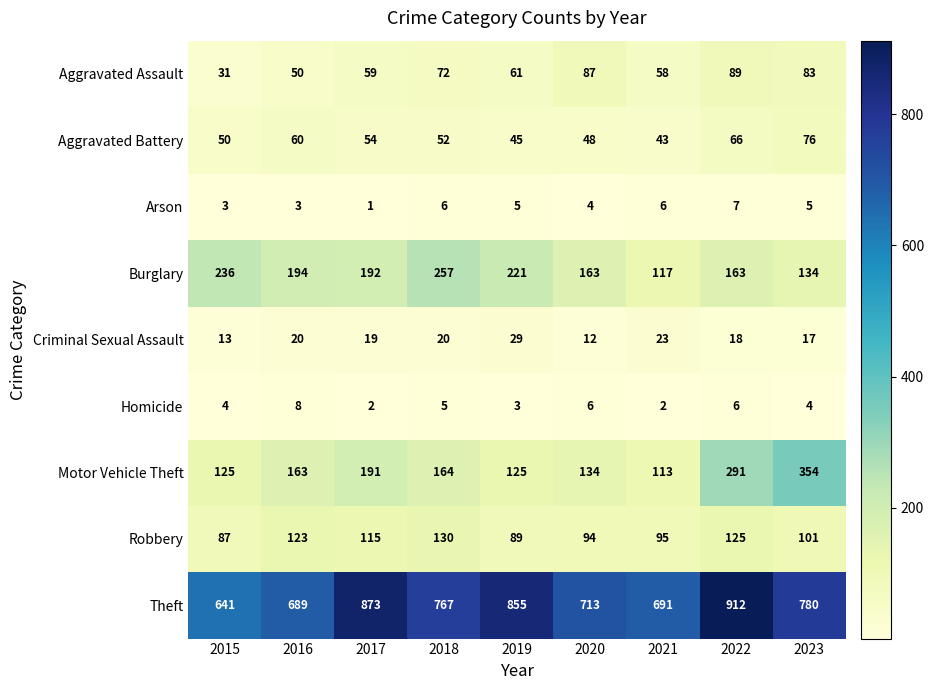

What is the difference between the maximum and minimum values in the Theft series?

271